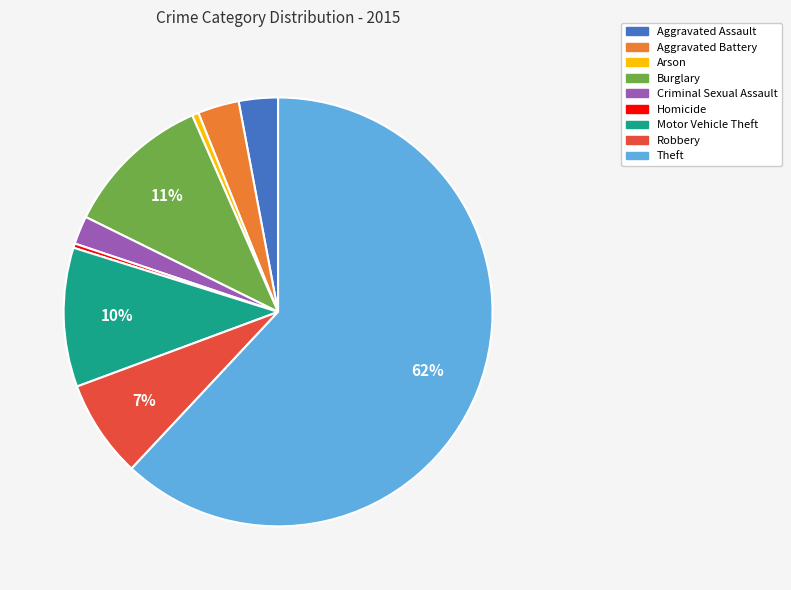

Do Theft and Aggravated Assault together represent more than half of the pie?

Yes